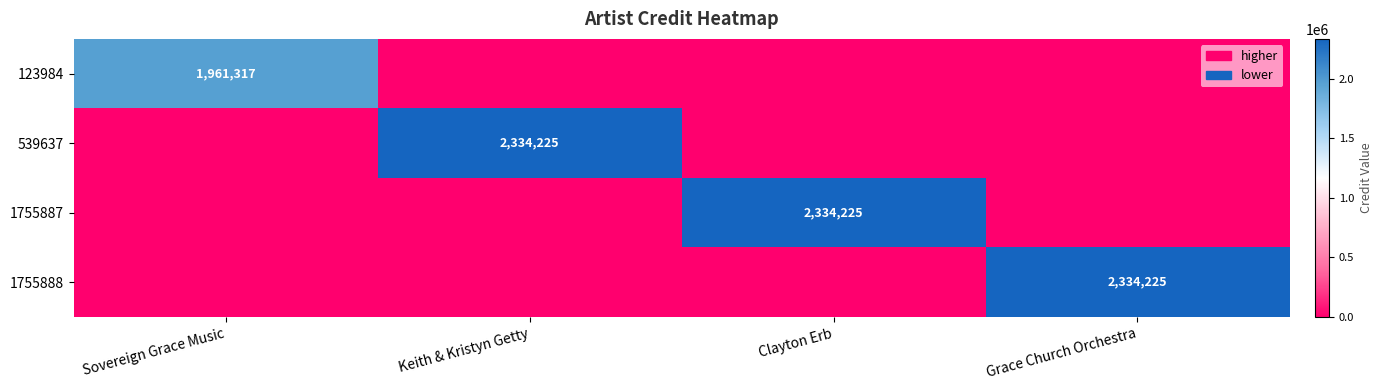

Is it true that 539637 equals 3700467 at Keith & Kristyn Getty?

False